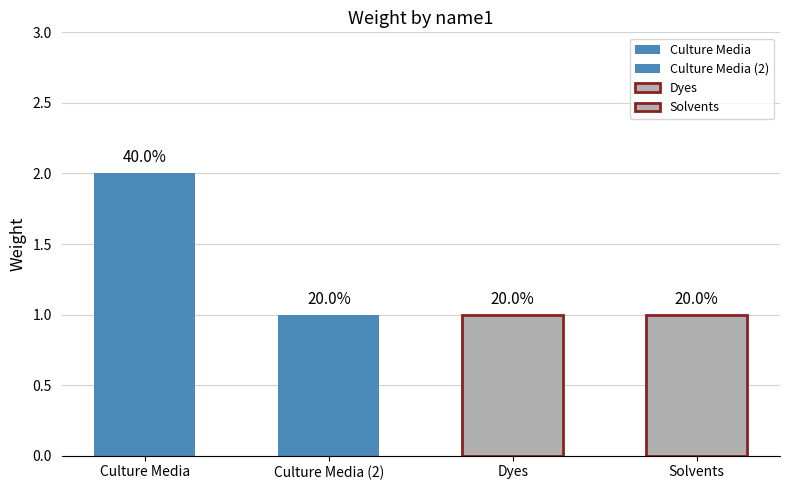

Read the value at Culture Media.

2